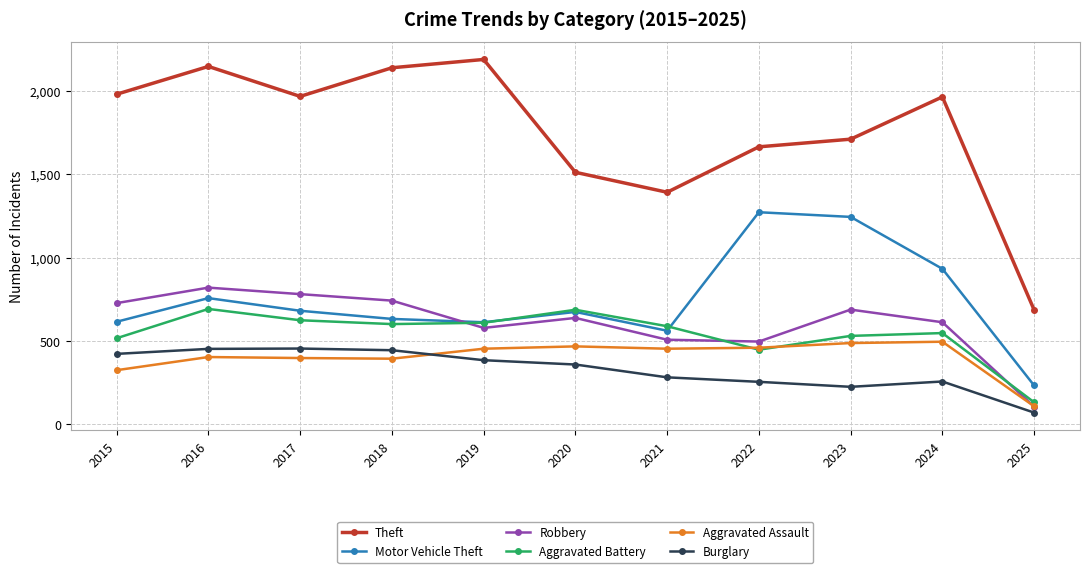

What is the value of the Burglary point at the 9th from the left?

223